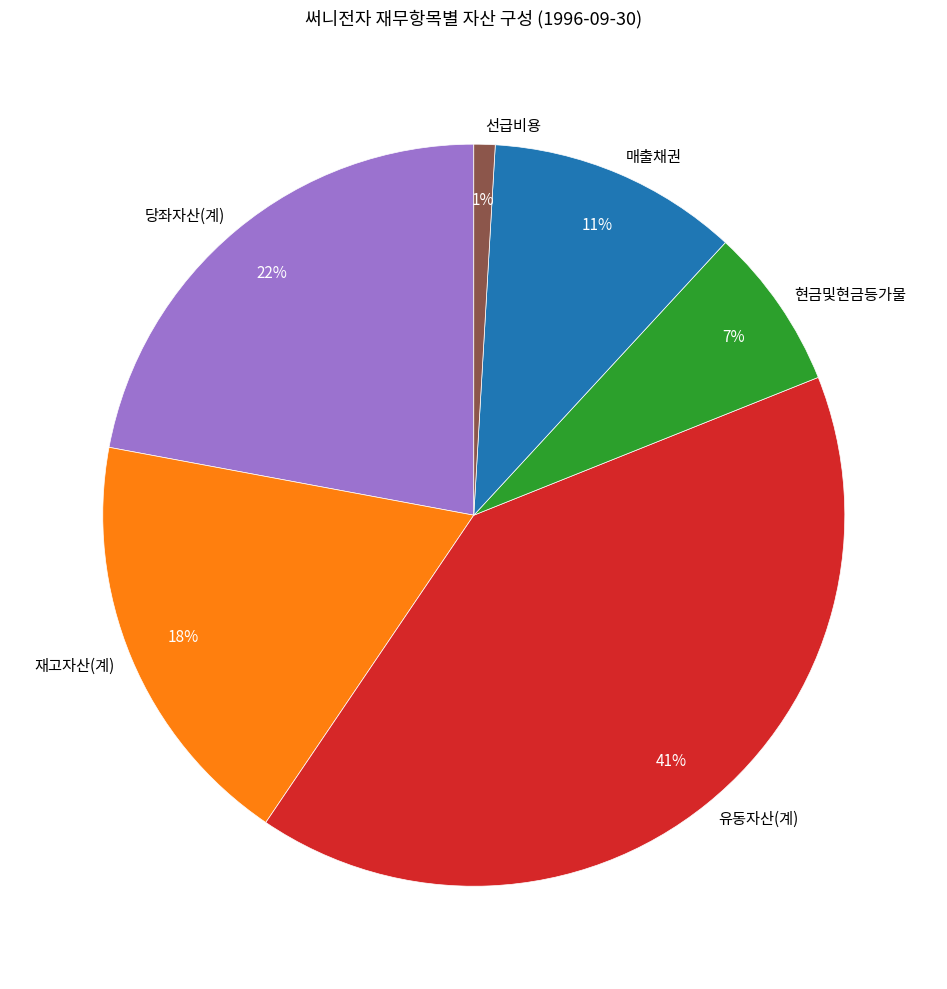

Is the sum of 당좌자산(계) and 매출채권 greater than half?

No